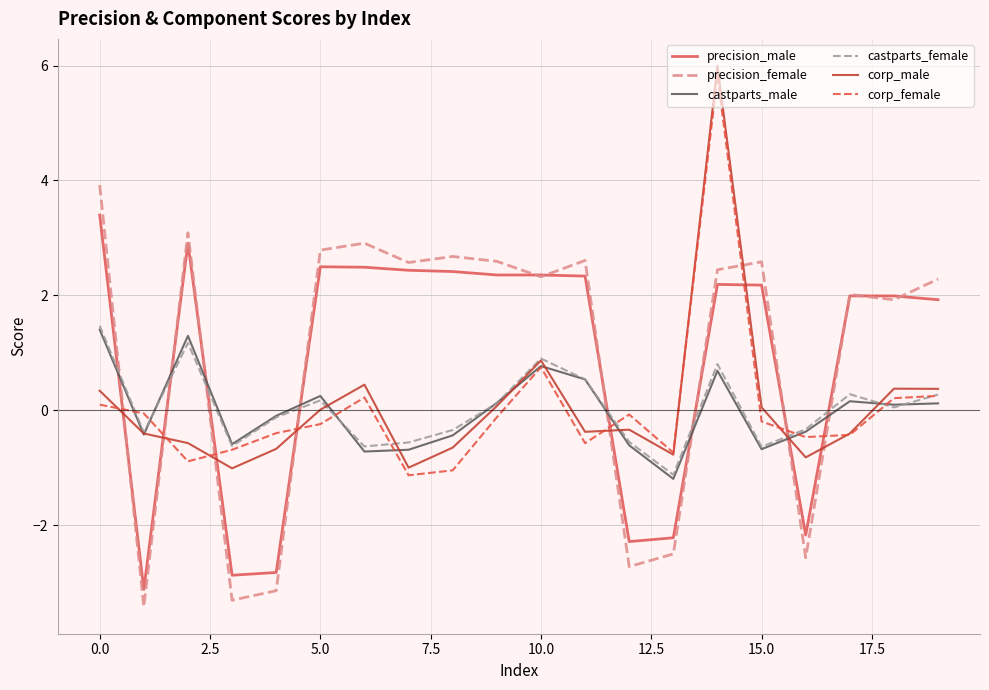

How many intersections are there between castparts_female and precision_male?

8